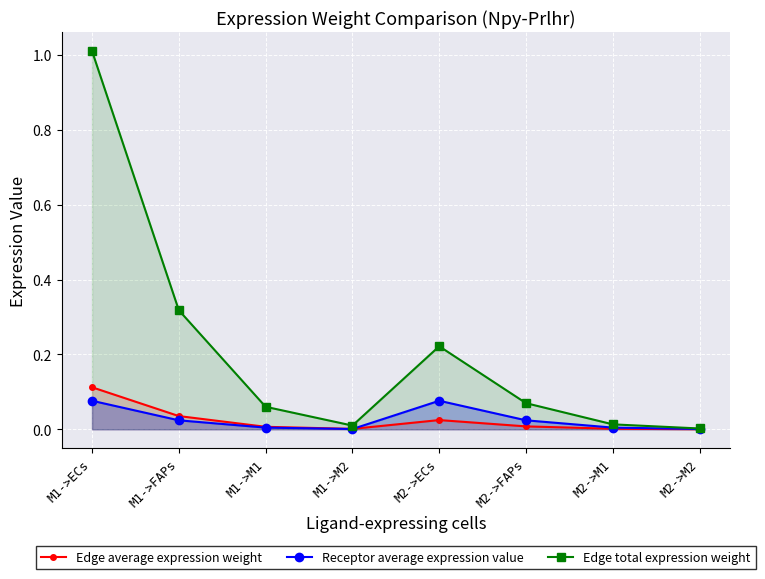

True or false: Edge total expression weight has a value of 1.0 at M1->ECs.

True